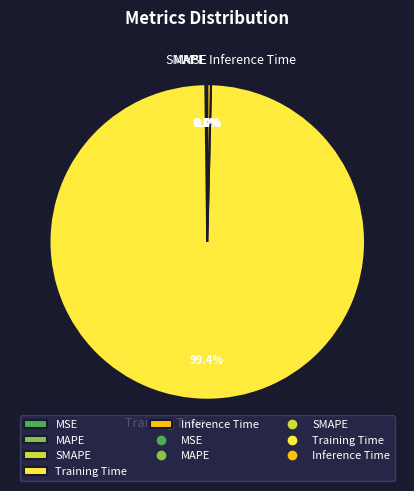

What percentage do Inference Time and Training Time together represent?

99.8%